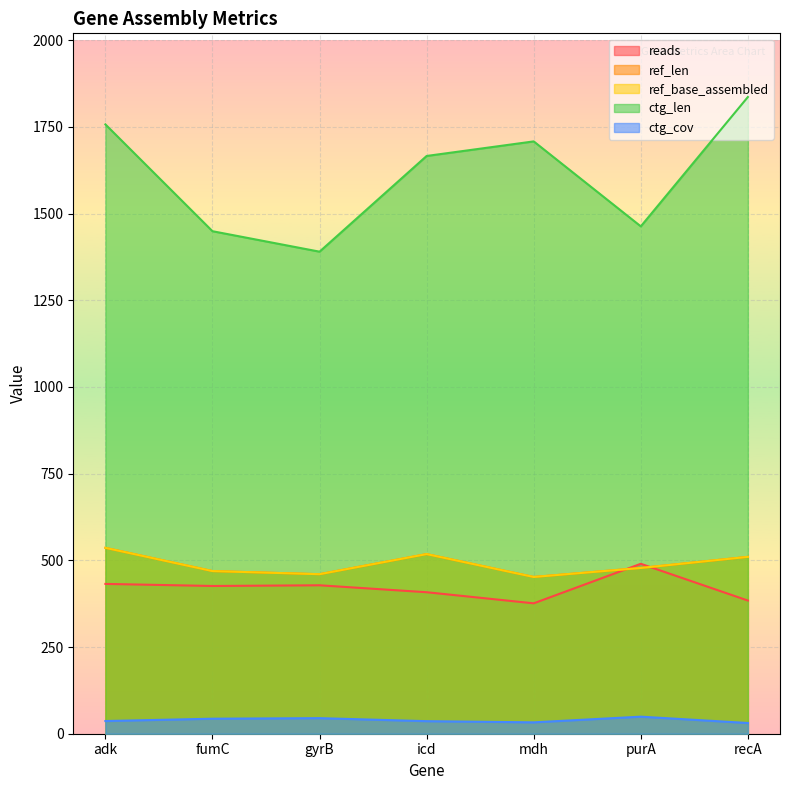

True or false: ref_base_assembled and ref_len cross at least once.

False